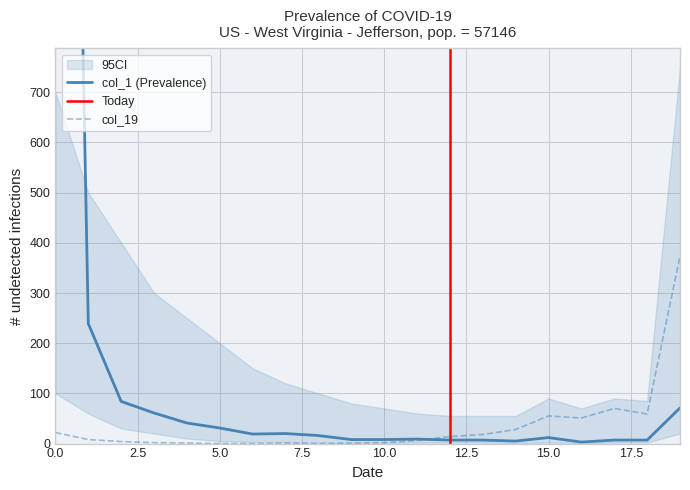

How many data points does each series have?

20